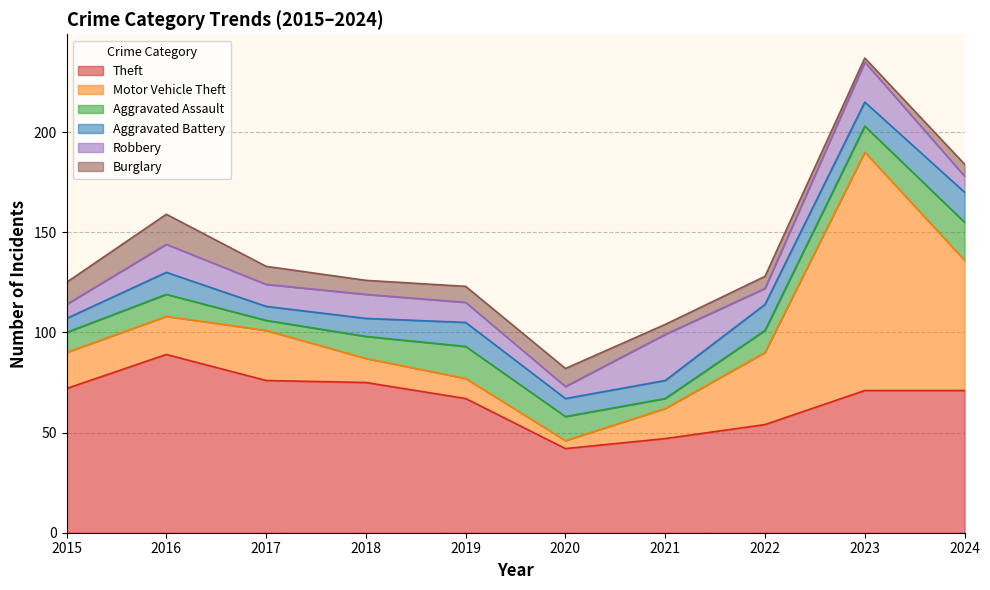

At which category does Aggravated Assault reach its first local valley?

2017